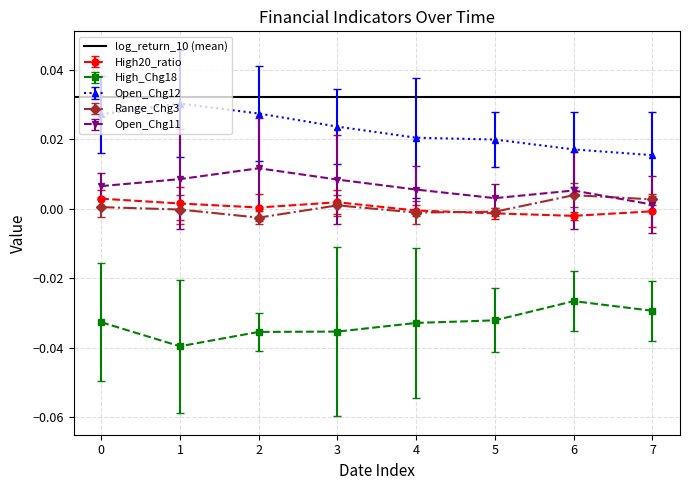

True or false: Range_Chg3 has more than 0 points higher than both neighbors.

True